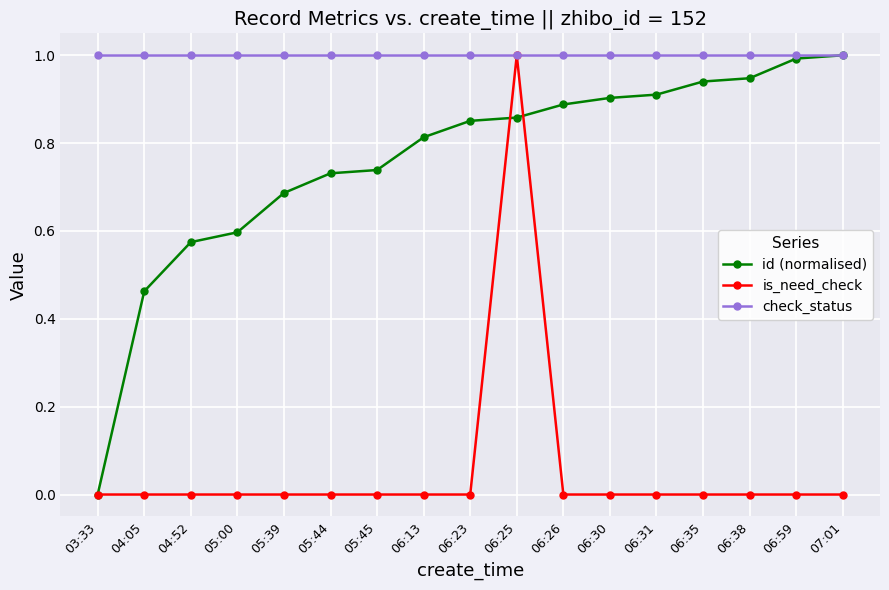

What is the spread (max minus min) of values at 05:00?

1.0